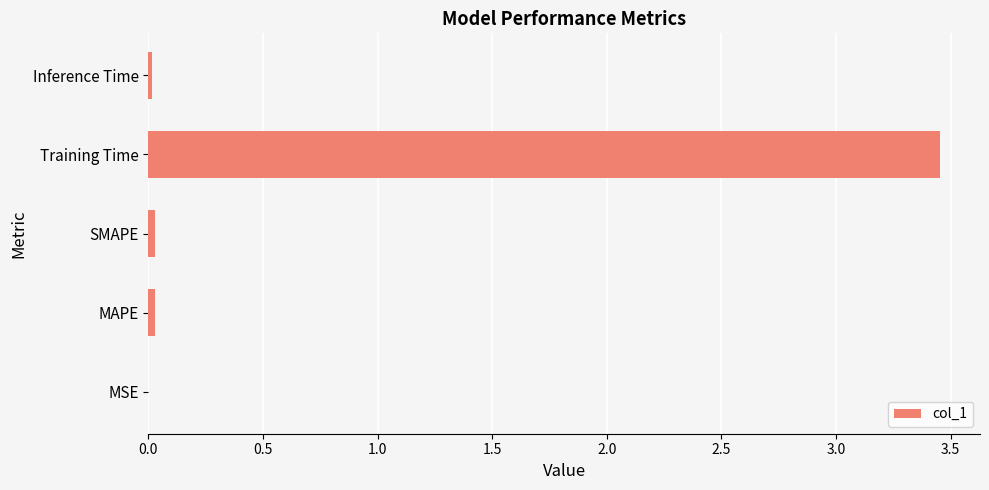

What is the average value?

0.7